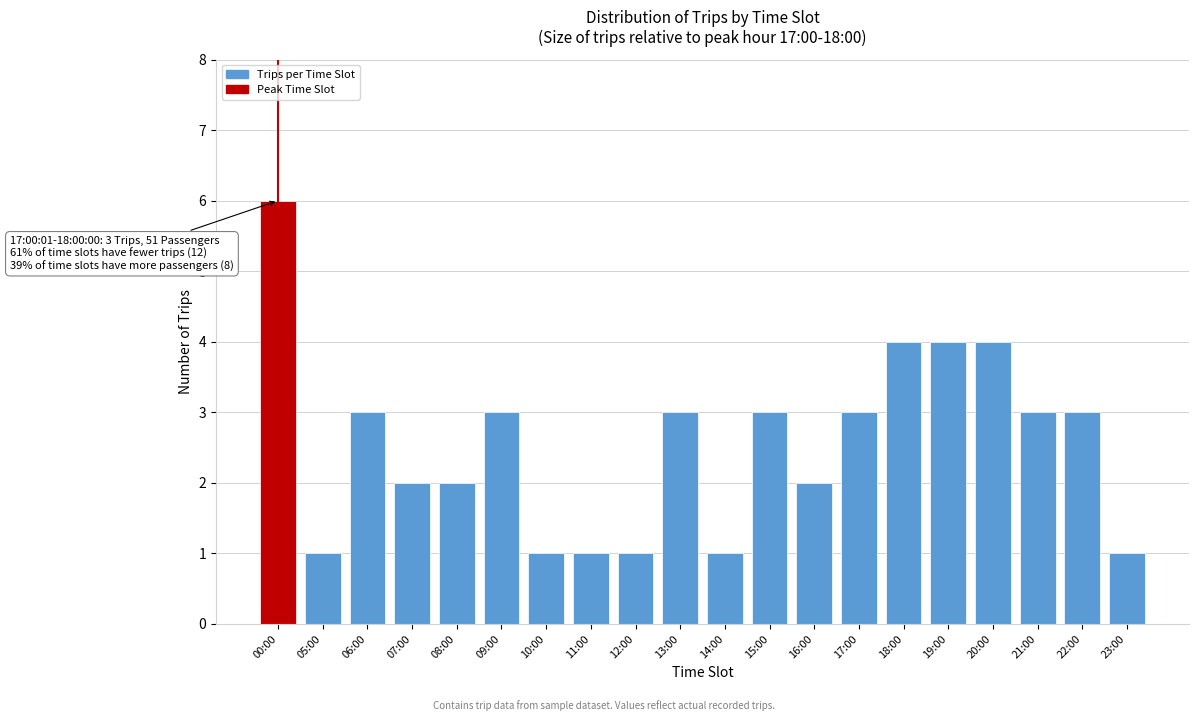

Reading left to right, extract all data points from this chart.

6	1	3	2	2	3	1	1	1	3	1	3	2	3	4	4	4	3	3	1